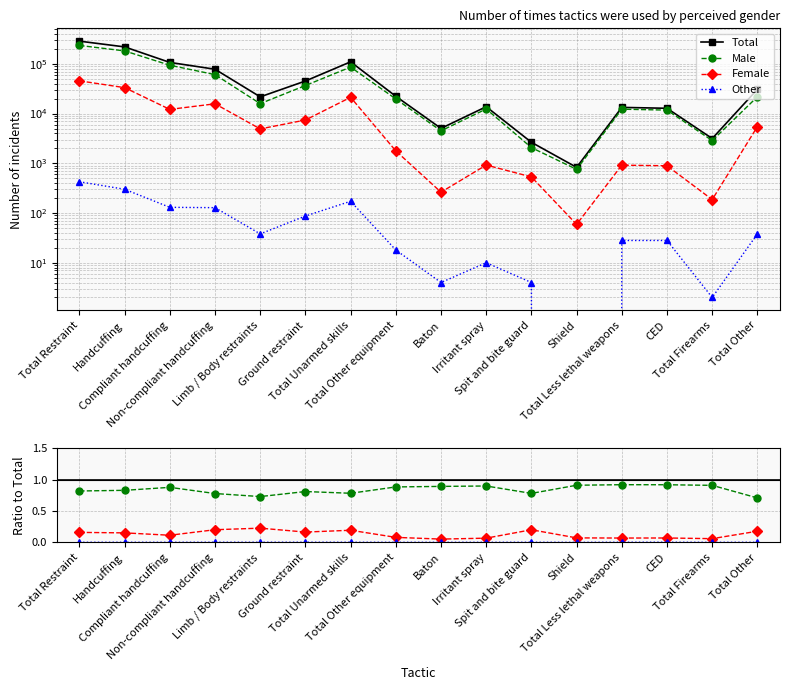

What is the maximum value shown in the chart?

285562